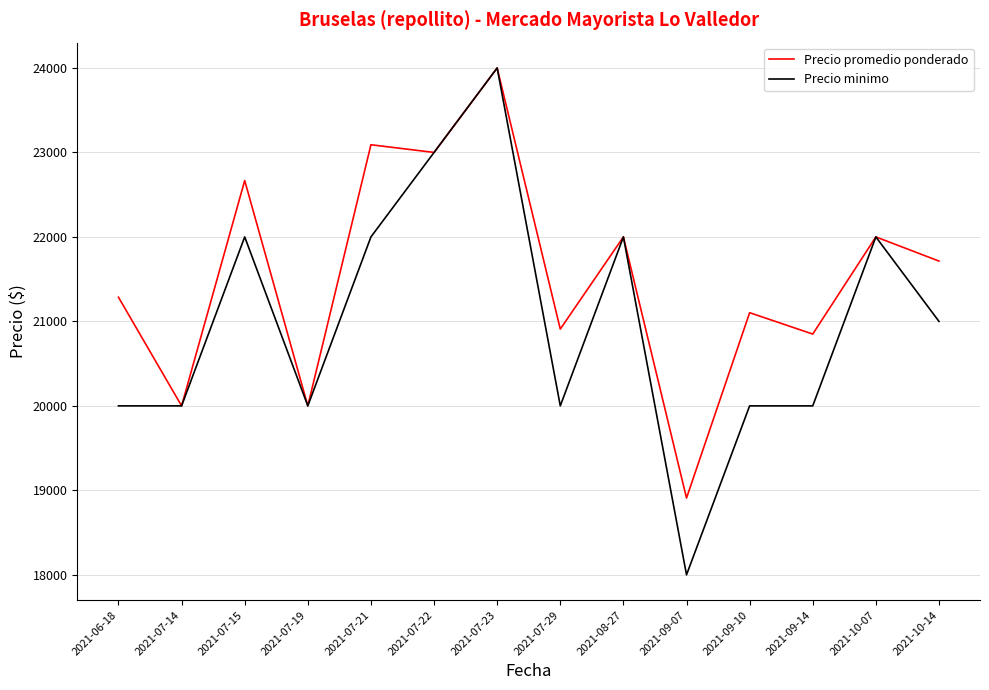

What is the average value of the Precio minimo series?

21000